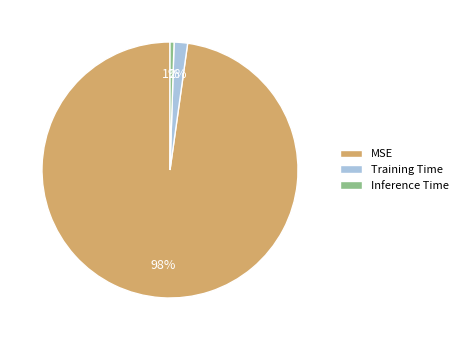

Is Inference Time the majority of the pie?

No